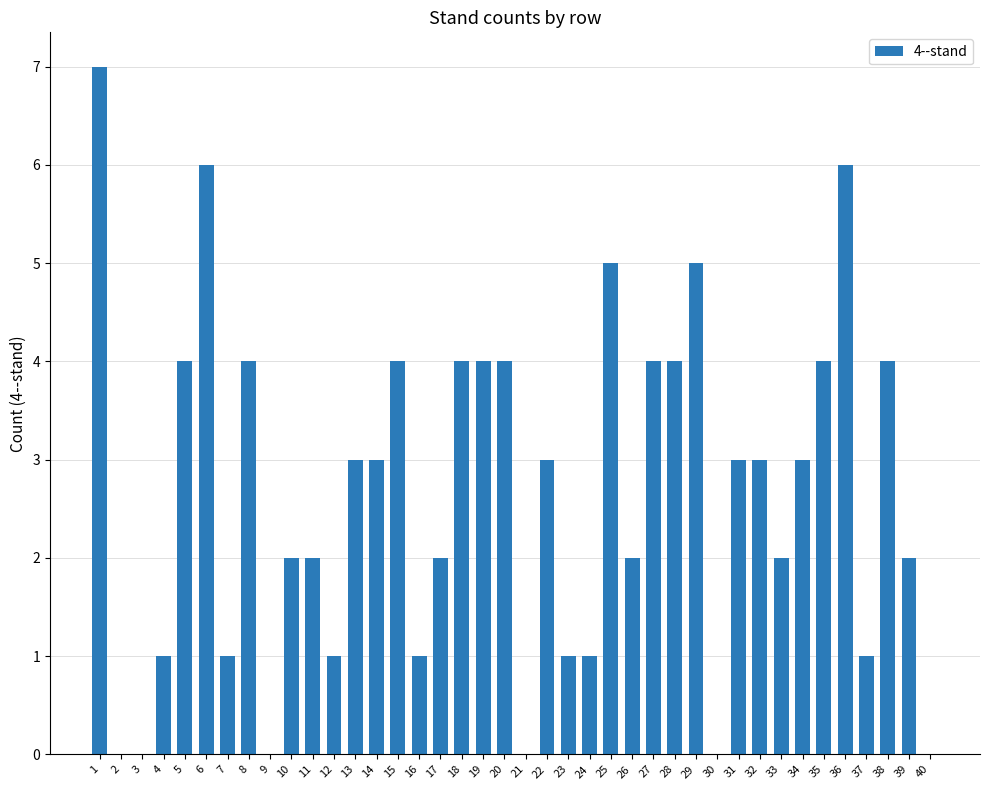

What is the maximum value shown in the chart?

7